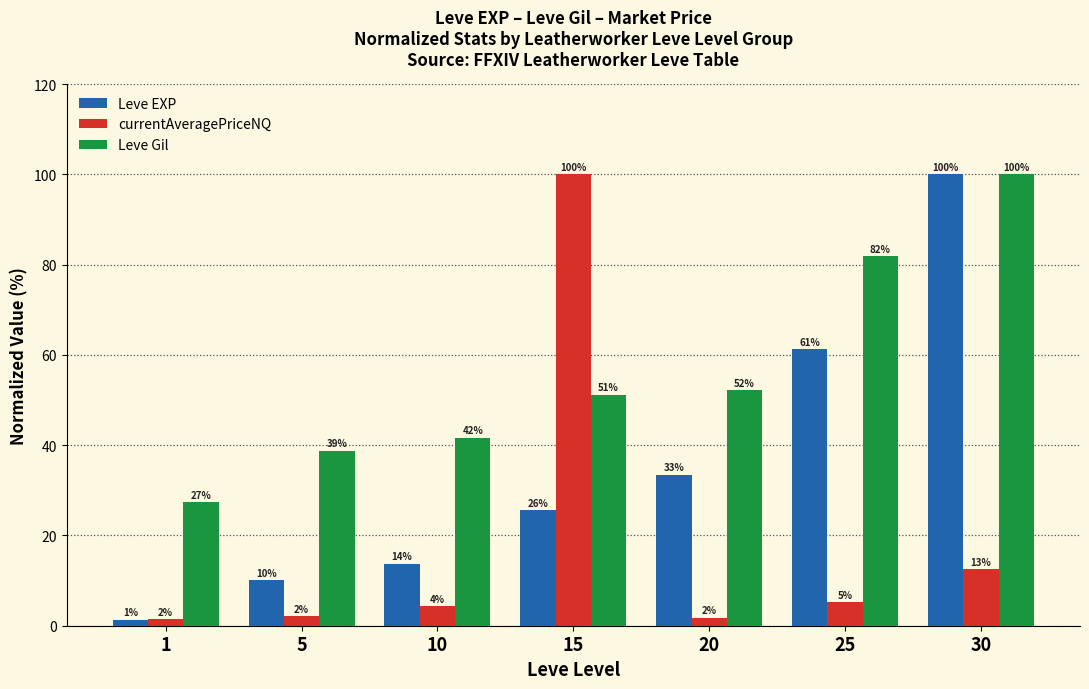

Reading left to right, extract all data points from this chart.

Leve EXP: 1.3	10.1	13.8	25.6	33.5	61.2	100.0
currentAveragePriceNQ: 1.5	2.1	4.3	100.0	1.8	5.2	12.6
Leve Gil: 27.3	38.8	41.7	51.2	52.2	81.8	100.0